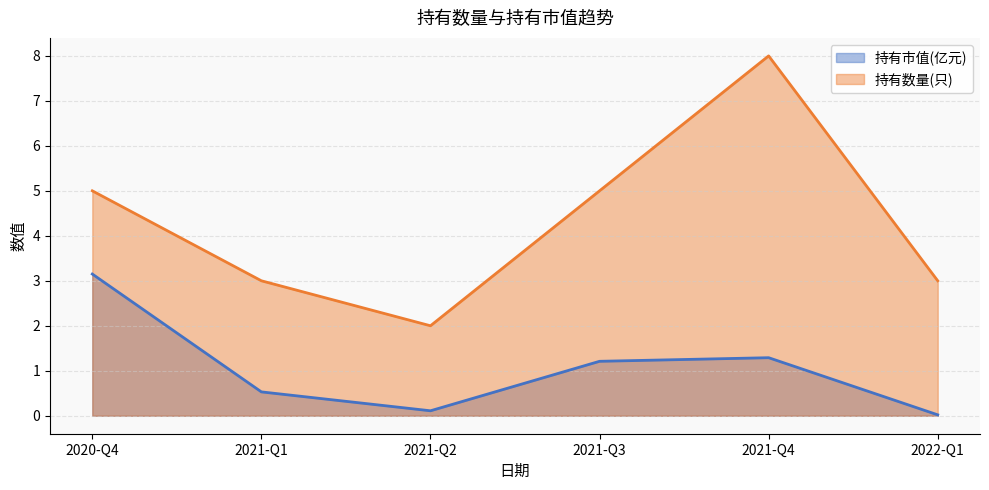

At which label does 持有市值(亿元) reach its minimum?

2022-Q1